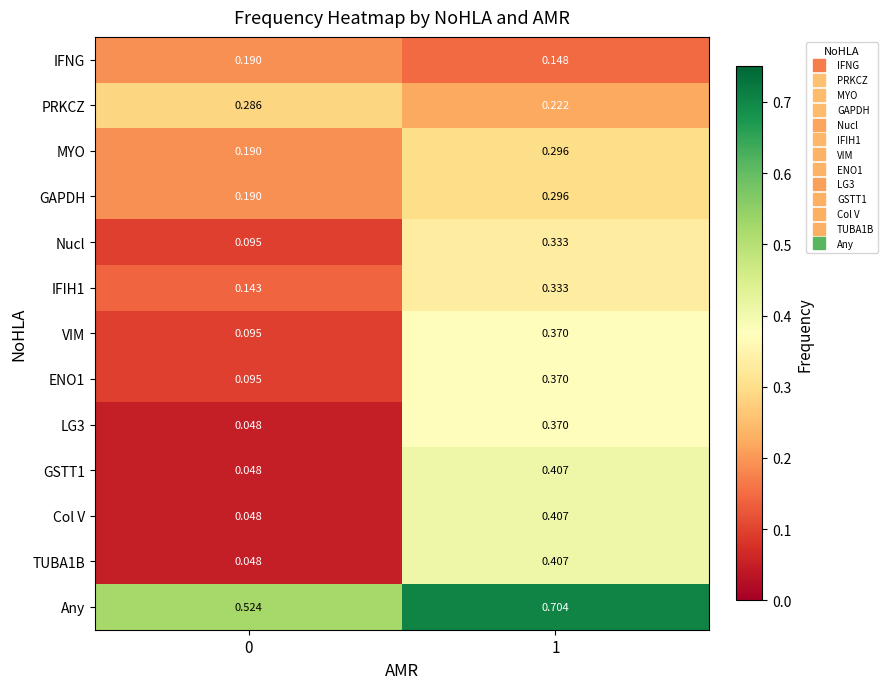

How many categories are shown in the chart?

2